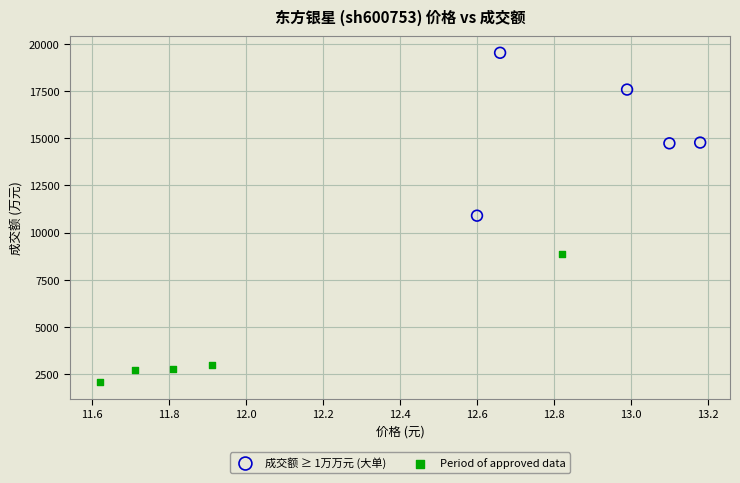

Which series has the widest spread of Y values?

成交额 ≥ 1万万元 (大单)